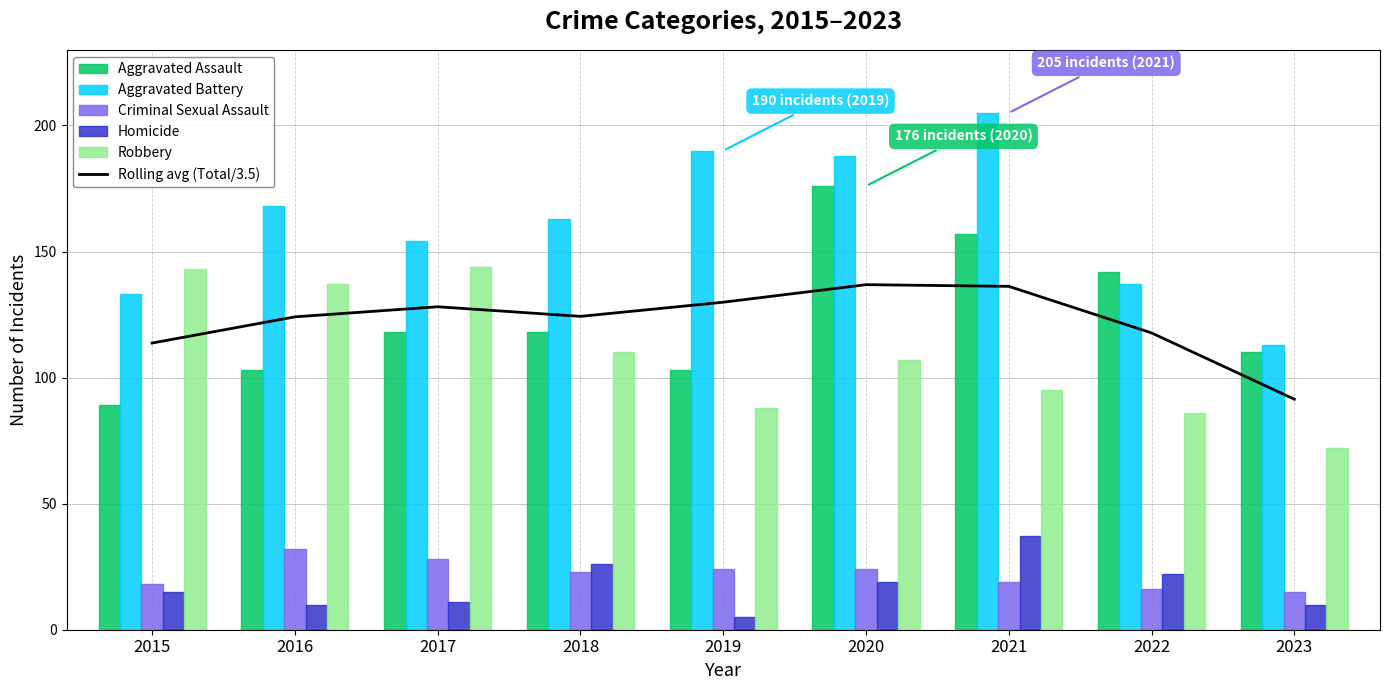

Approximately how many times larger is the value at 2016 compared to 2023?

1.4